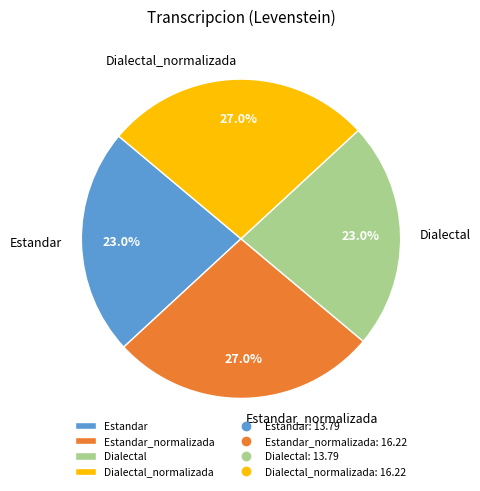

How much of the chart is everything except Estandar_normalizada?

73.0%